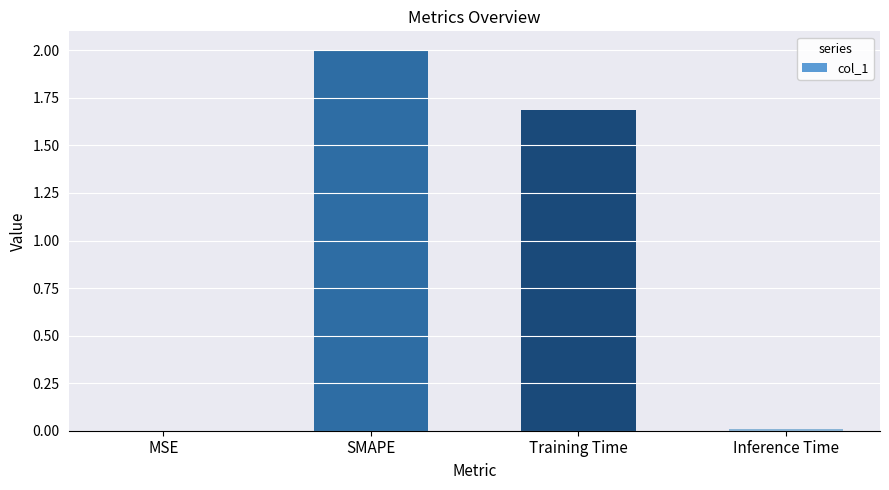

At which label does the data first exceed 1?

SMAPE